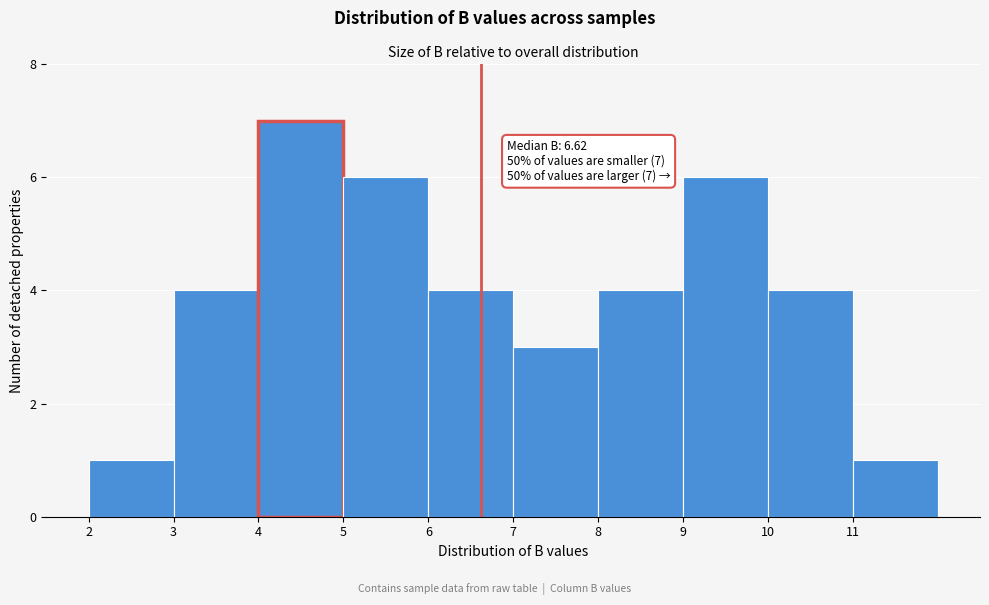

Over which range of the x-axis is the bar tallest?

4 to 5